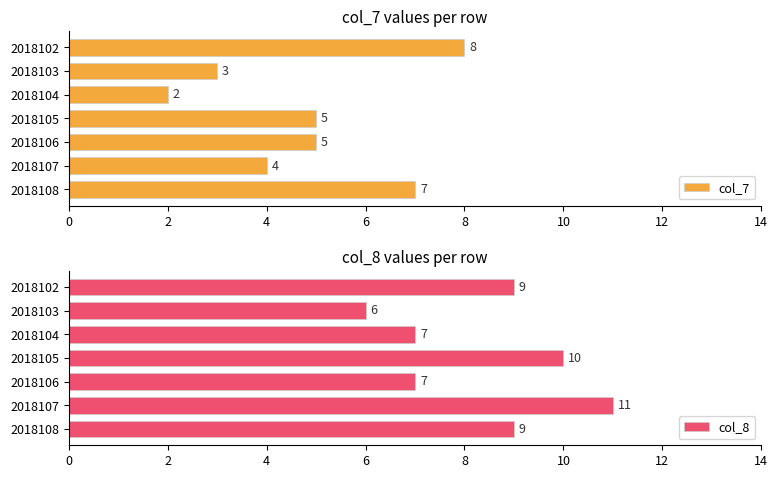

Reading right to left, transcribe all the data shown in this chart.

col_7: 7	4	5	5	2	3	8
col_8: 9	11	7	10	7	6	9